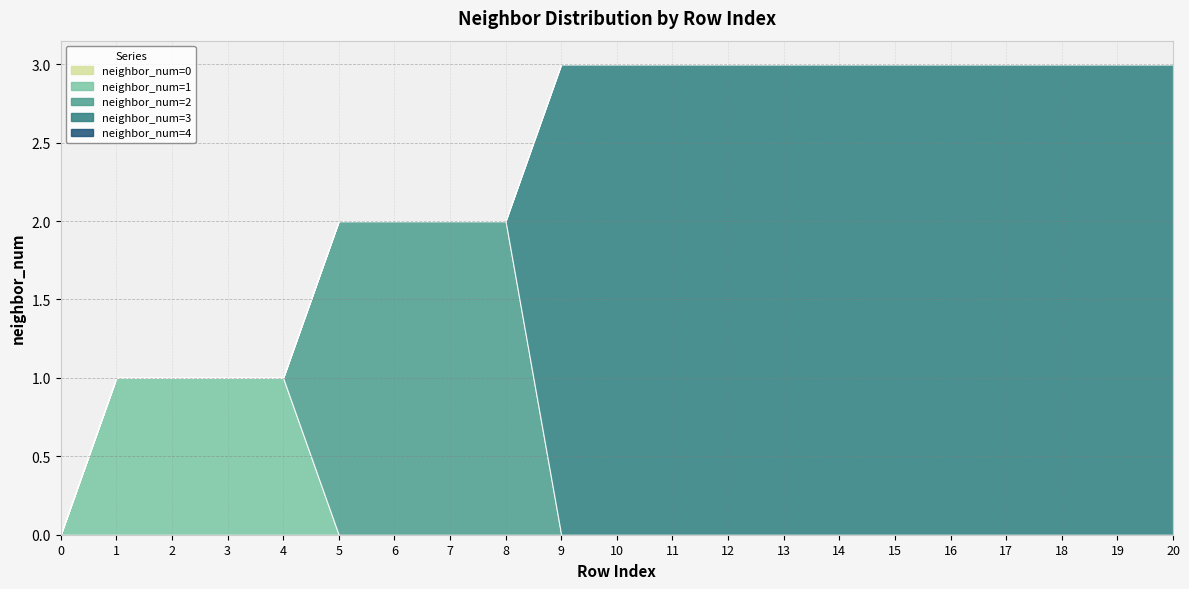

Reading left to right, transcribe all the data shown in this chart.

neighbor_num=0: 0=0	1=0	2=0	3=0	4=0	5=0	6=0	7=0	8=0	9=0	10=0	11=0	12=0	13=0	14=0	15=0	16=0	17=0	18=0	19=0	20=0
neighbor_num=1: 0=0	1=1	2=1	3=1	4=1	5=0	6=0	7=0	8=0	9=0	10=0	11=0	12=0	13=0	14=0	15=0	16=0	17=0	18=0	19=0	20=0
neighbor_num=2: 0=0	1=0	2=0	3=0	4=0	5=2	6=2	7=2	8=2	9=0	10=0	11=0	12=0	13=0	14=0	15=0	16=0	17=0	18=0	19=0	20=0
neighbor_num=3: 0=0	1=0	2=0	3=0	4=0	5=0	6=0	7=0	8=0	9=3	10=3	11=3	12=3	13=3	14=3	15=3	16=3	17=3	18=3	19=3	20=3
neighbor_num=4: 0=0	1=0	2=0	3=0	4=0	5=0	6=0	7=0	8=0	9=0	10=0	11=0	12=0	13=0	14=0	15=0	16=0	17=0	18=0	19=0	20=0